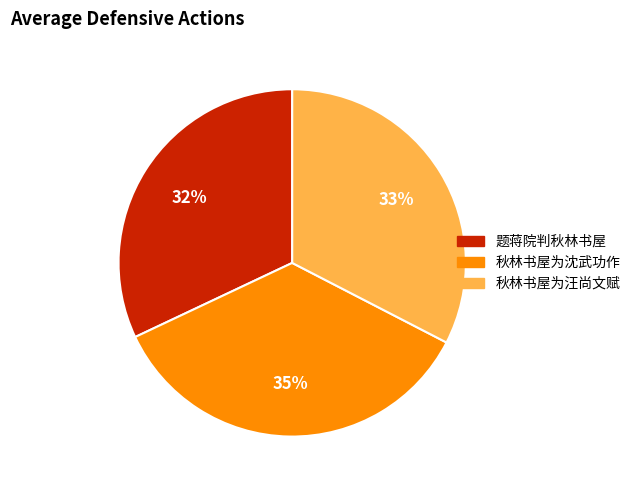

Between 秋林书屋为汪尚文赋 and 题蒋院判秋林书屋, which is larger?

秋林书屋为汪尚文赋